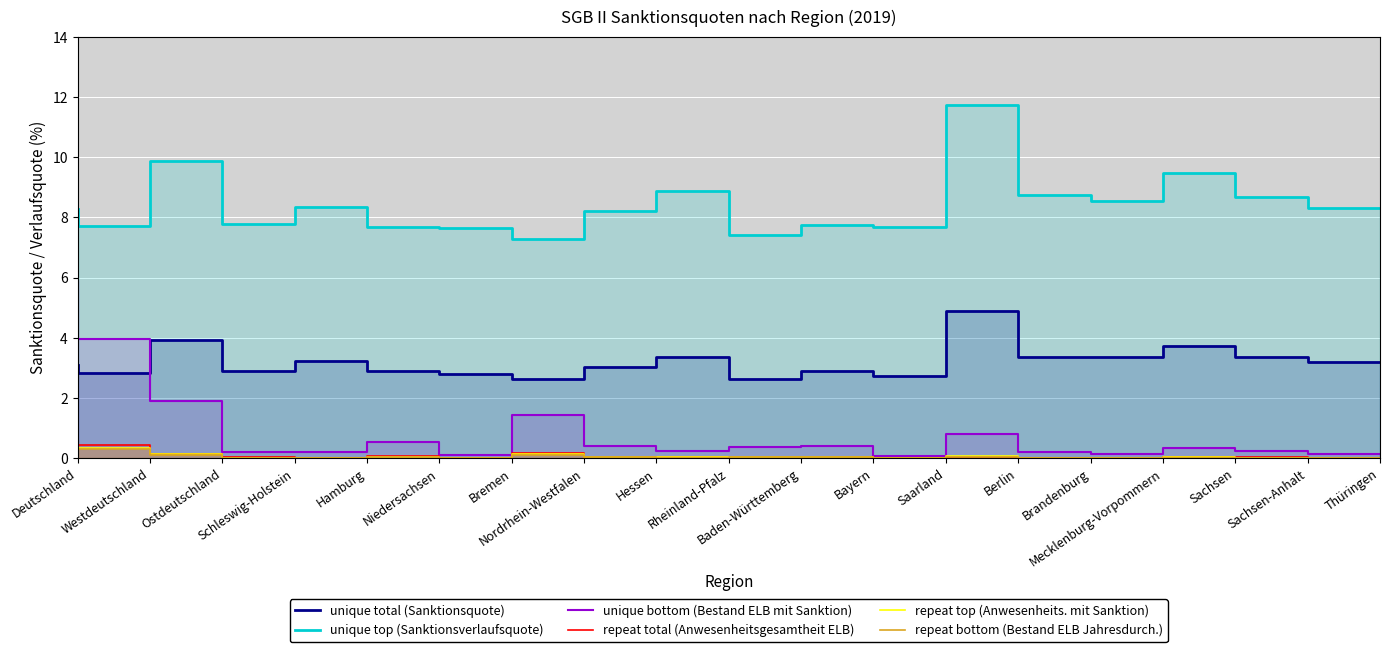

Which has a higher value, Berlin or Westdeutschland?

Berlin